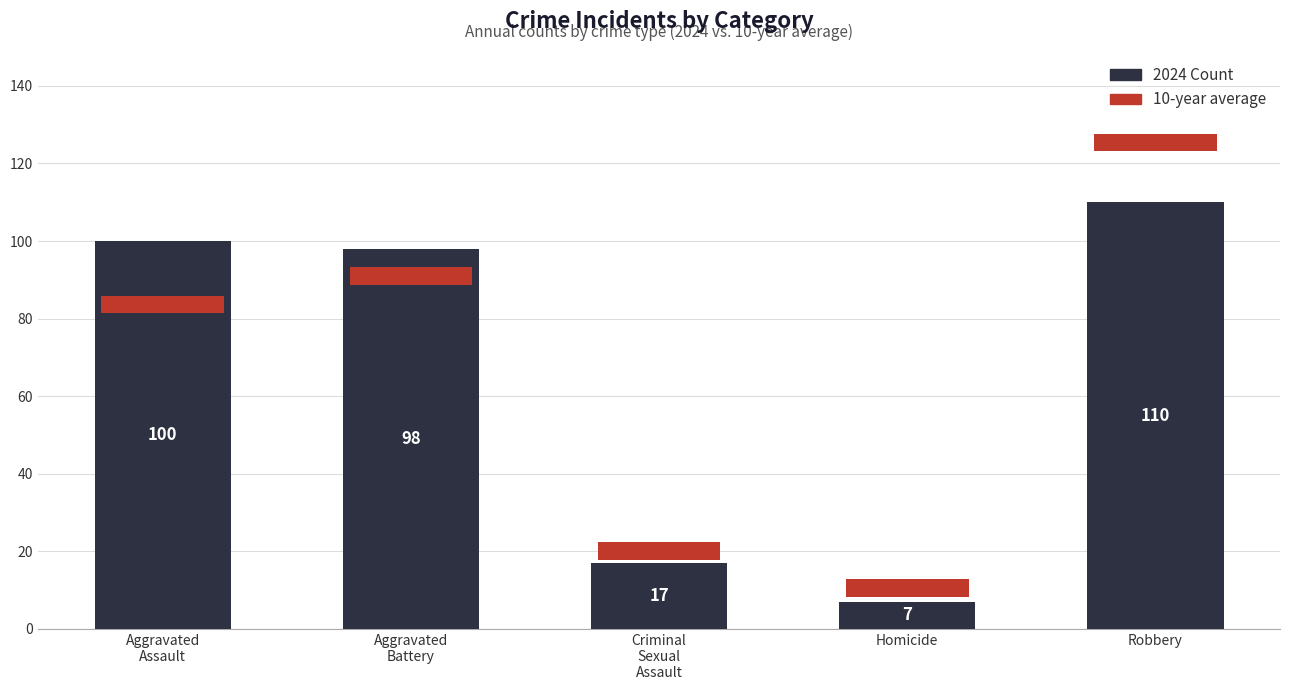

How many data points are less than 98?

2